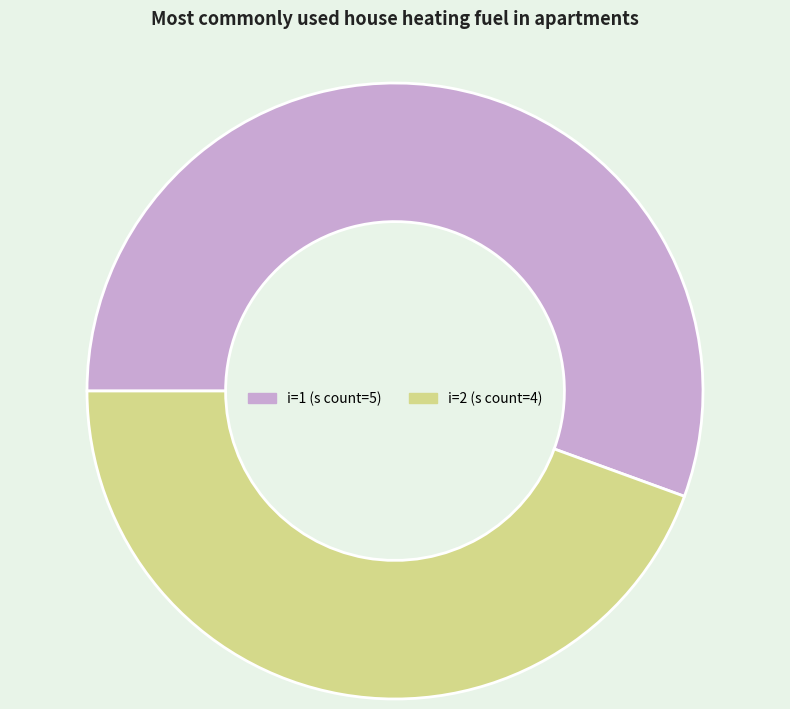

How many segments does this pie chart have?

2